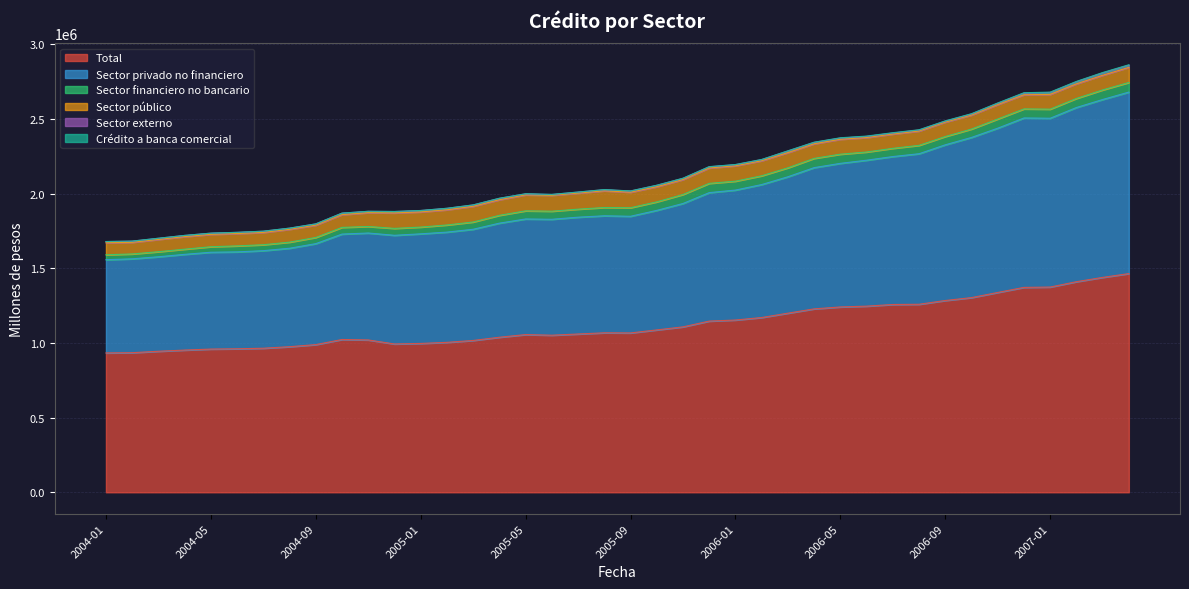

At which category does Sector financiero no bancario reach its first local peak?

2004-06